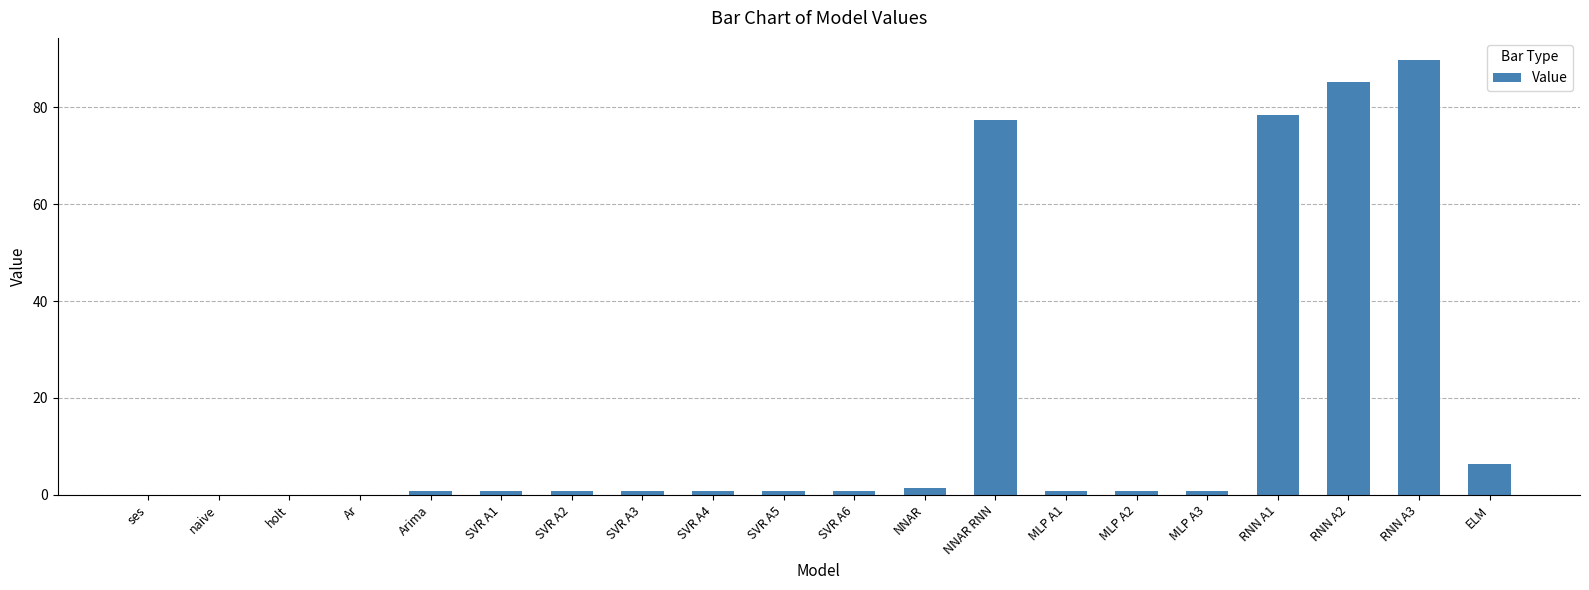

Are the bars horizontal?

No